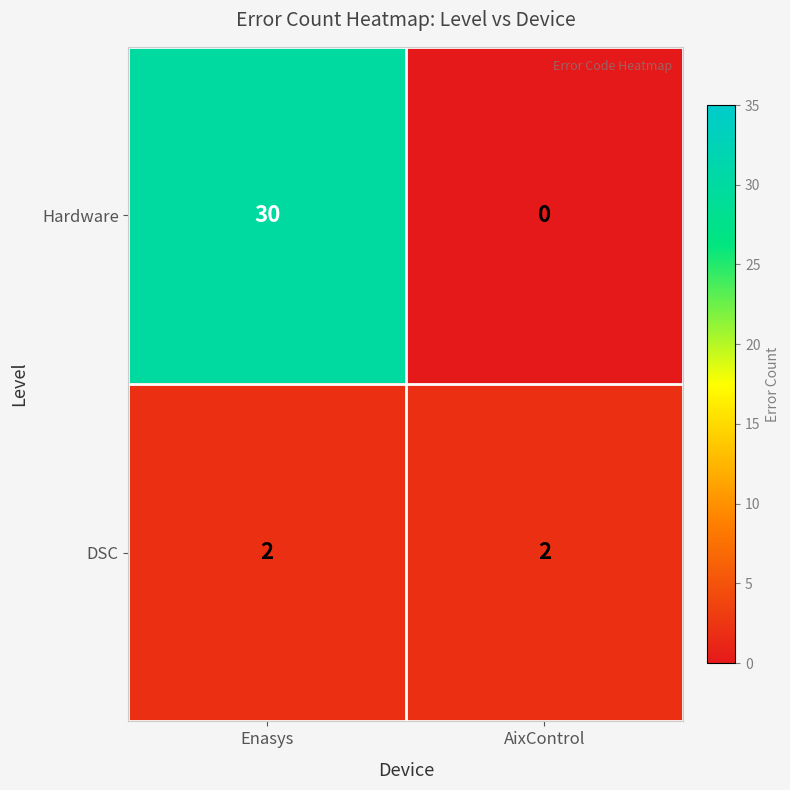

The value of DSC at AixControl is 2. True or false?

True